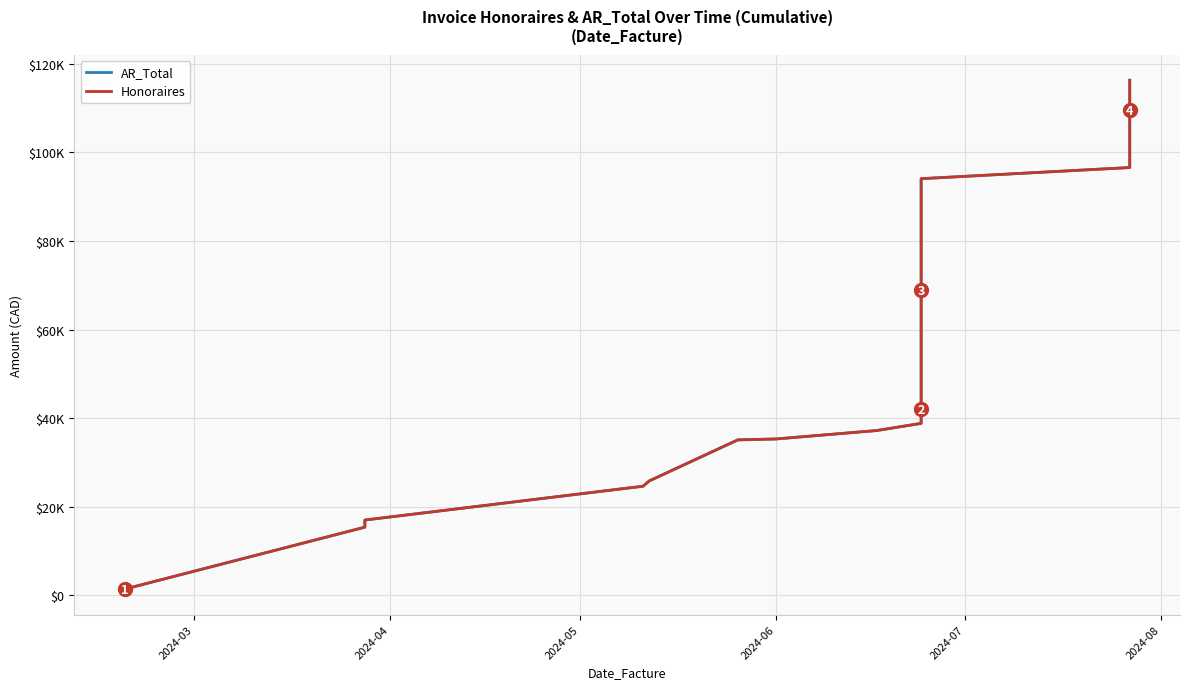

List the series in order of their peak value, highest first.

AR_Total, Honoraires